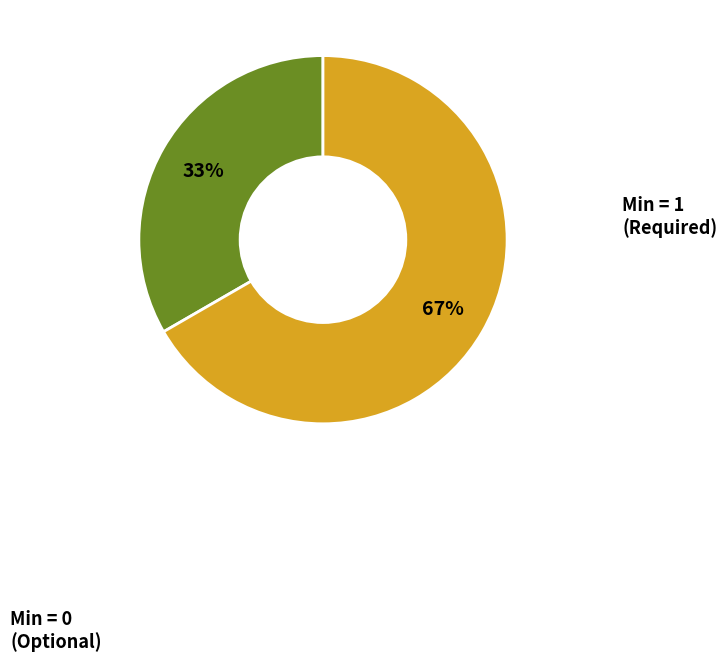

Is there a majority slice in this chart?

Yes